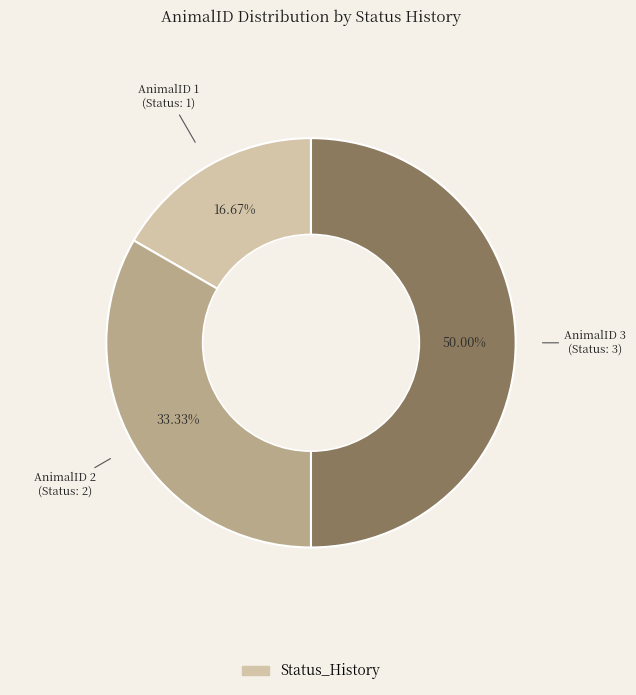

How many slices are in this pie chart?

3